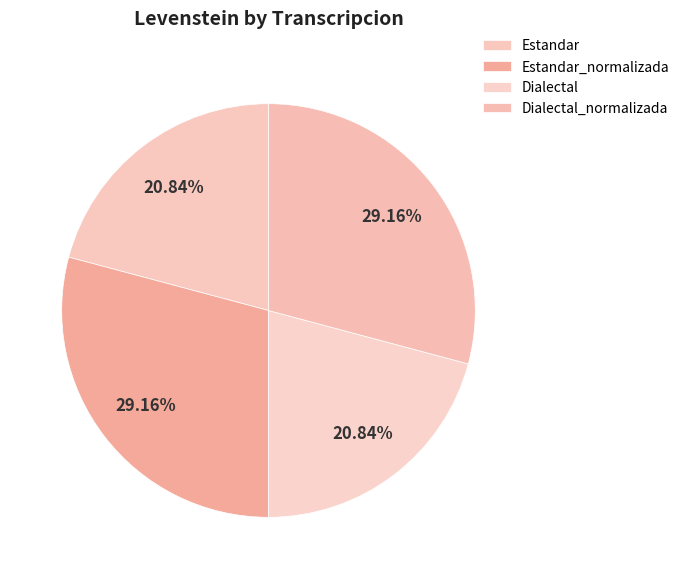

To the nearest percent, what percentage of the pie is Dialectal_normalizada?

29%